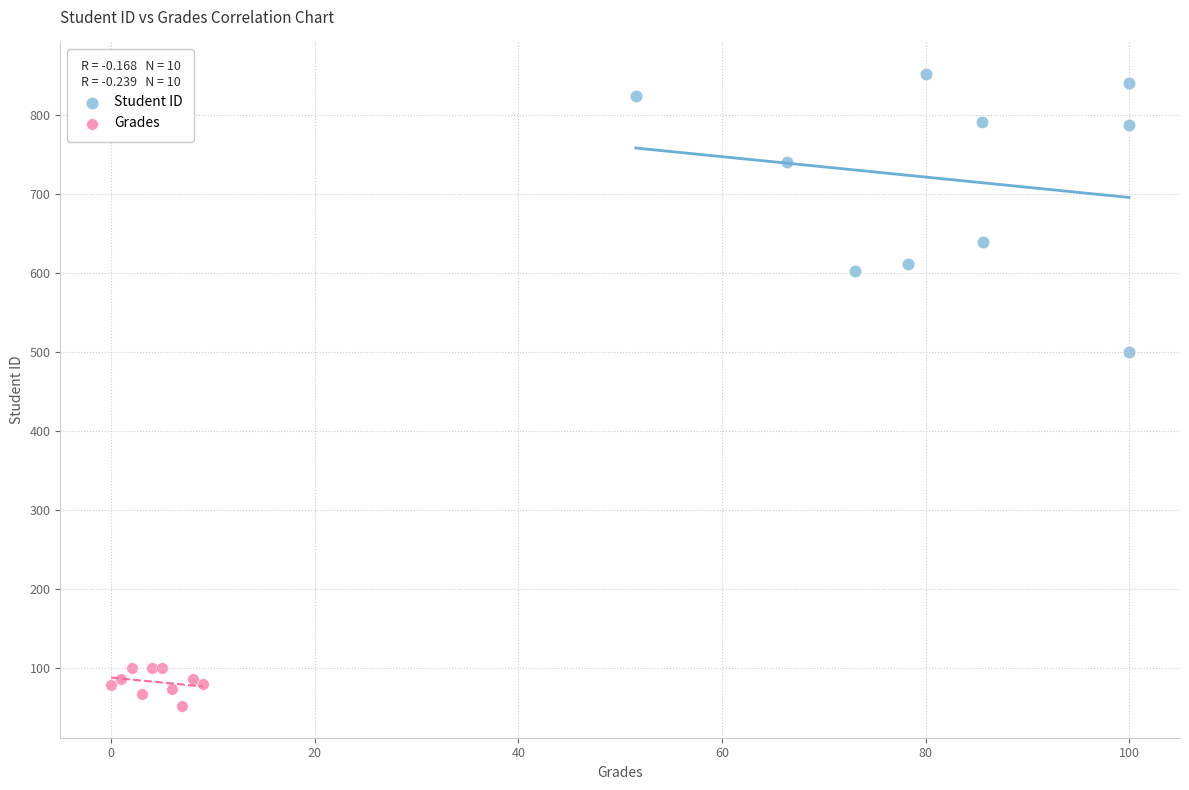

Which series has the widest spread of Y values?

Student ID